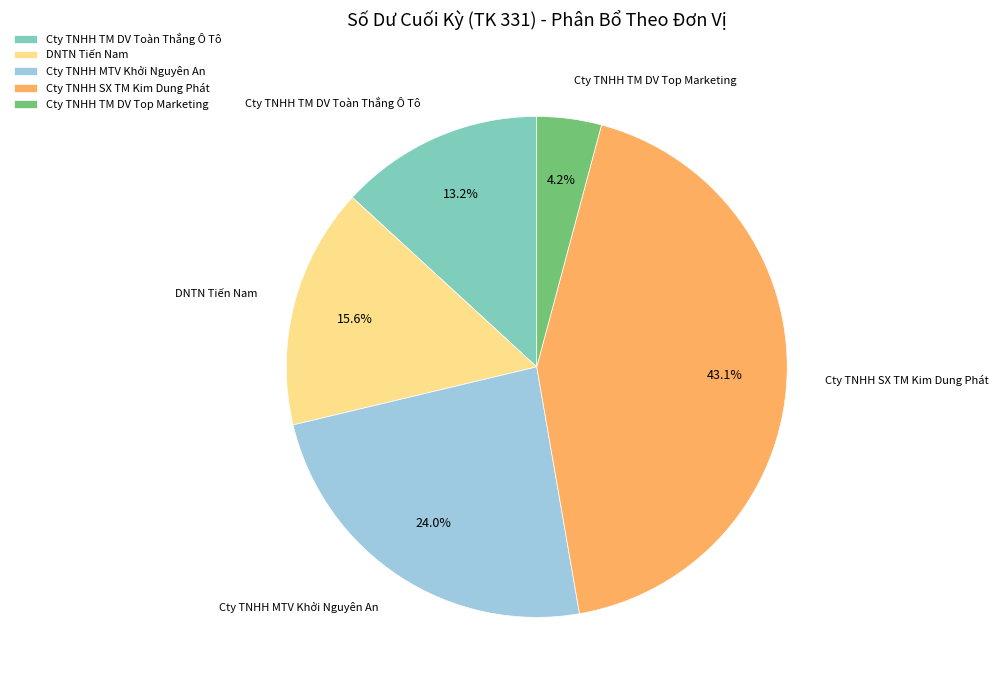

Which slice is the smallest?

Cty TNHH TM DV Top Marketing